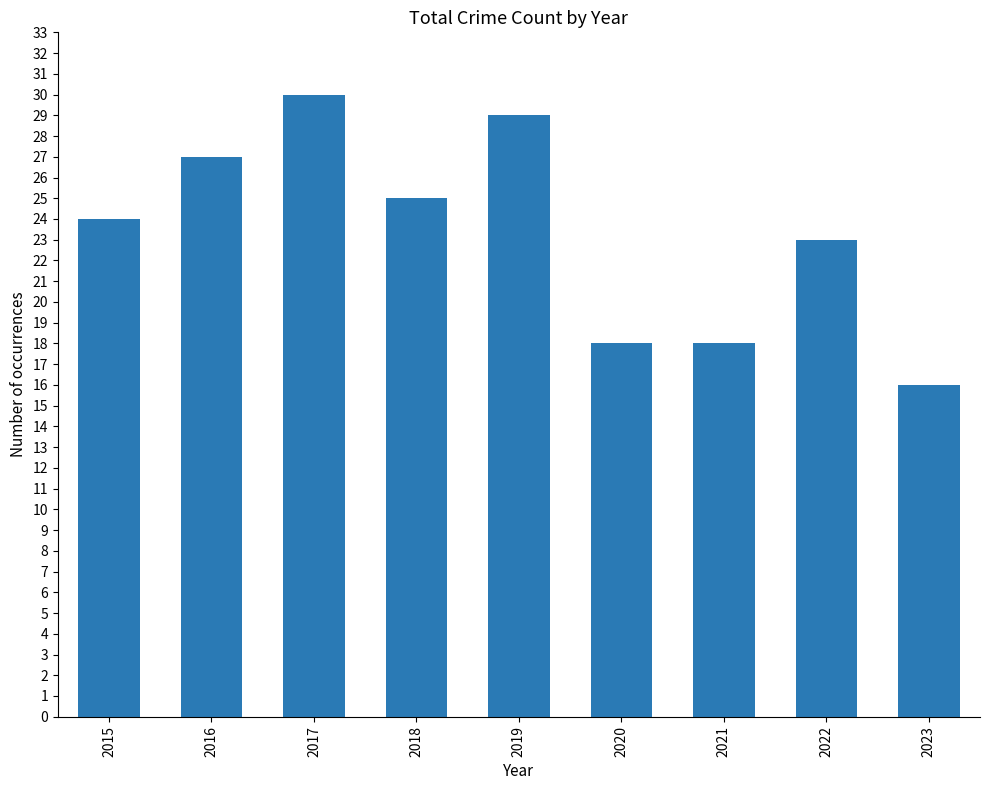

What is the greatest value displayed?

30